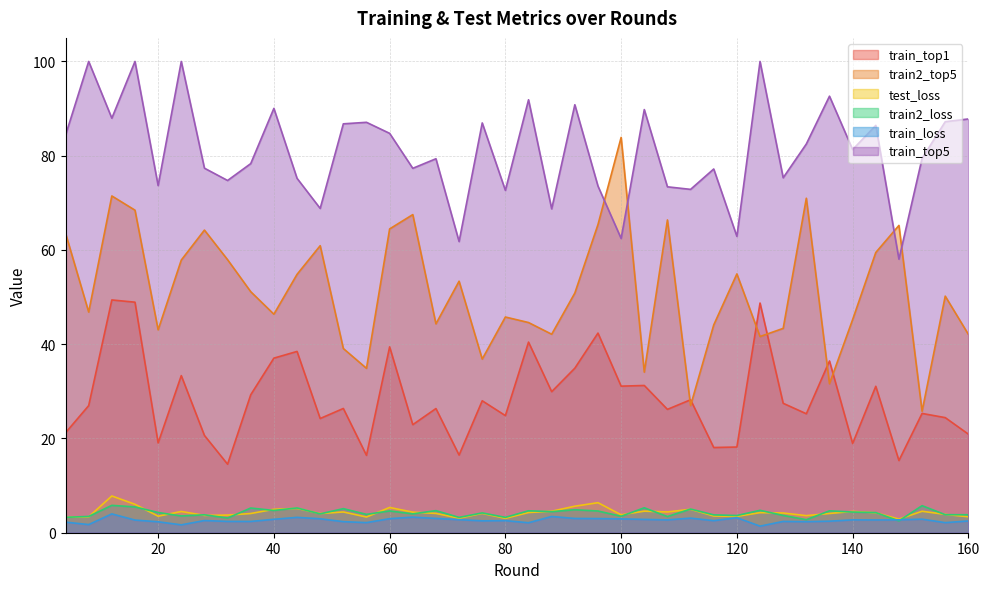

True or false: test_loss and train_top5 cross at least once.

False